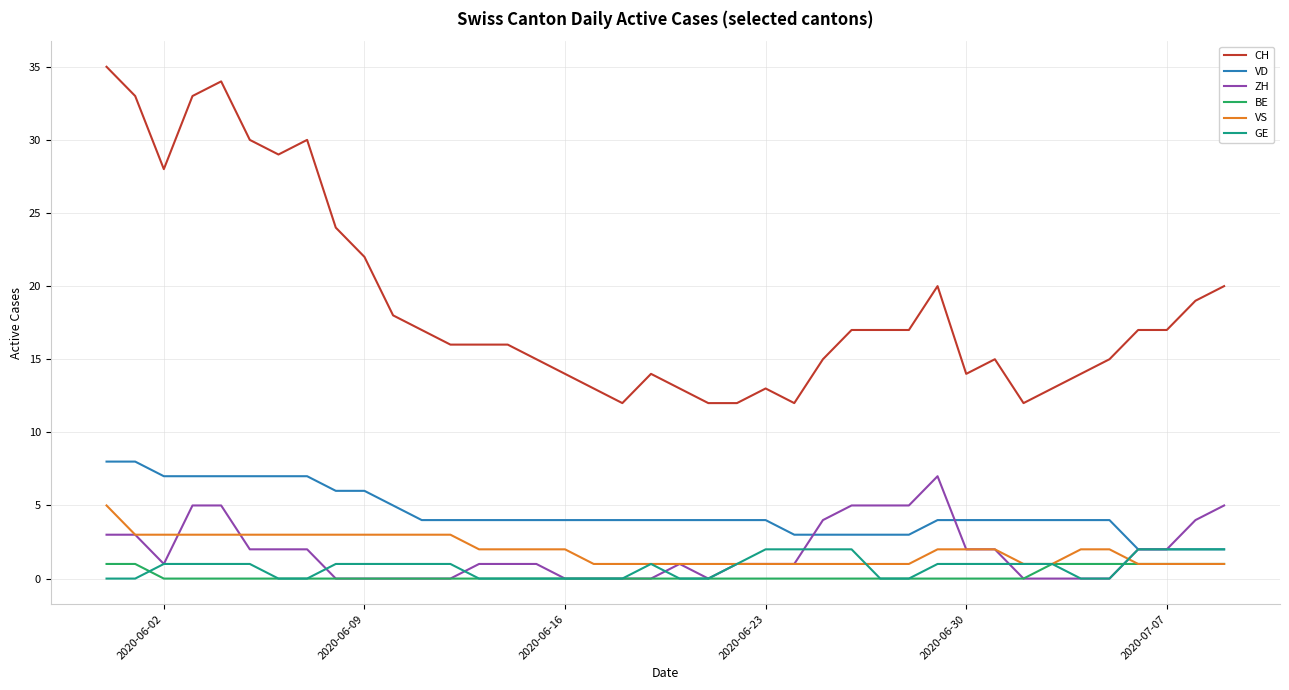

What is the difference between the second highest and minimum values in the GE series?

2